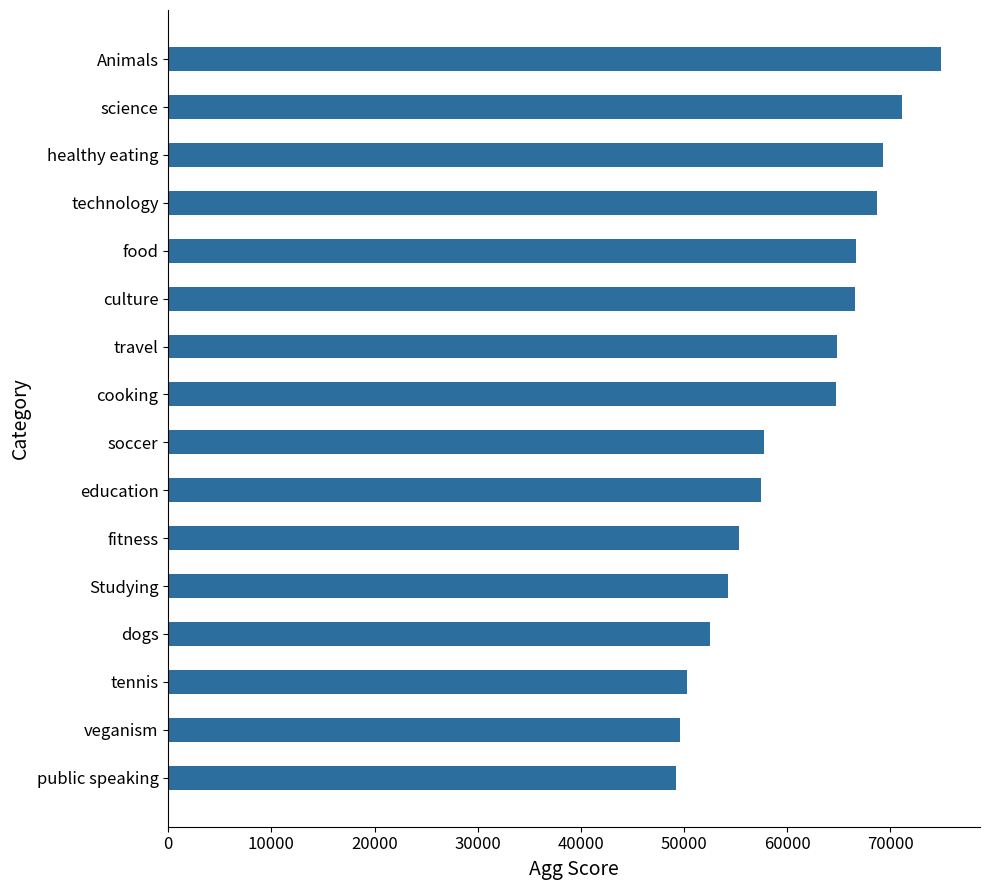

What is the label of the 12th bar from the top?

Studying